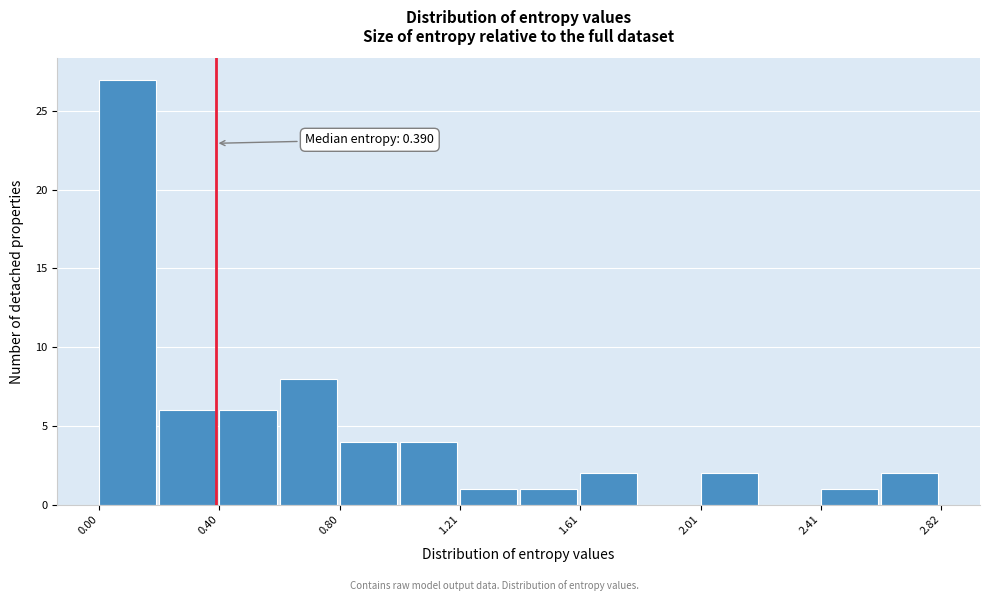

Over which range of the x-axis is the bar tallest?

0.0 to 0.2